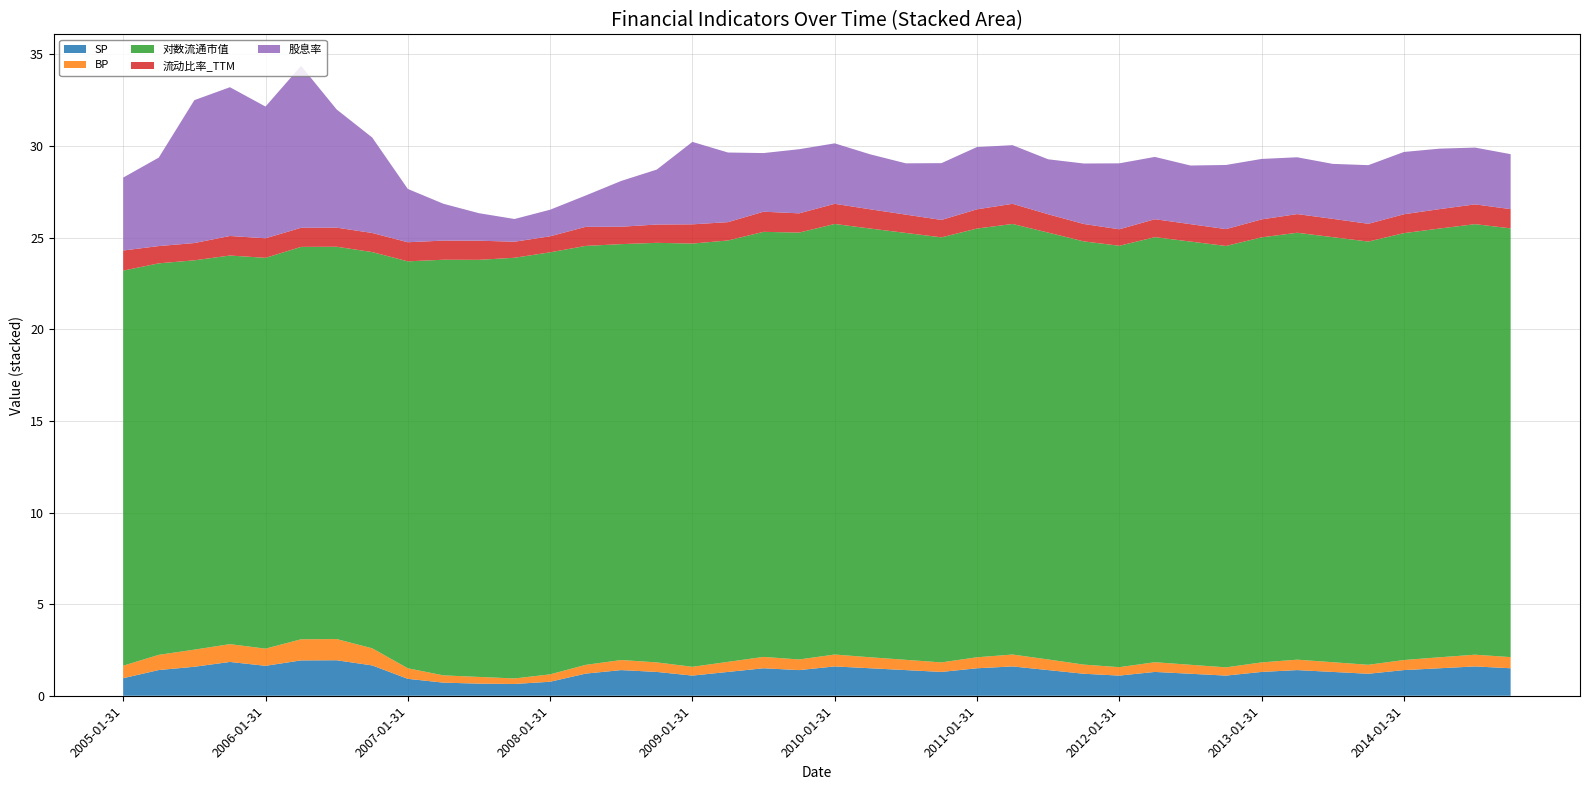

Reading left to right, transcribe all the data shown in this chart.

SP: 1.0	1.4	1.6	1.8	1.6	1.9	1.9	1.7	0.9	0.7	0.7	0.6	0.8	1.2	1.4	1.3	1.1	1.3	1.5	1.4	1.6	1.5	1.4	1.3	1.5	1.6	1.4	1.2	1.1	1.3	1.2	1.1	1.3	1.4	1.3	1.2	1.4	1.5	1.6	1.5
BP: 0.7	0.8	0.9	1.0	0.9	1.2	1.2	0.9	0.6	0.4	0.4	0.3	0.4	0.5	0.6	0.5	0.5	0.6	0.6	0.6	0.7	0.6	0.6	0.5	0.6	0.7	0.6	0.5	0.5	0.5	0.5	0.5	0.5	0.6	0.5	0.5	0.6	0.6	0.6	0.6
对数流通市值: 21.6	21.4	21.2	21.2	21.3	21.4	21.4	21.6	22.2	22.7	22.8	23.0	23.0	22.9	22.7	22.9	23.1	23.0	23.2	23.3	23.5	23.4	23.3	23.2	23.4	23.5	23.3	23.1	23.0	23.2	23.1	23.0	23.2	23.3	23.2	23.1	23.3	23.4	23.5	23.4
流动比率_TTM: 1.1	0.9	0.9	1.1	1.1	1.0	1.0	1.0	1.0	1.0	1.0	0.9	0.9	1.0	0.9	1.0	1.1	1.0	1.1	1.1	1.1	1.1	1.0	0.9	1.1	1.1	1.0	0.9	0.9	1.0	0.9	0.9	1.0	1.0	1.0	1.0	1.0	1.1	1.1	1.1
股息率: 4.0	4.8	7.8	8.1	7.2	8.8	6.5	5.2	2.9	2.0	1.5	1.2	1.4	1.7	2.5	3.0	4.5	3.8	3.2	3.5	3.3	3.0	2.8	3.1	3.4	3.2	3.0	3.3	3.6	3.4	3.2	3.5	3.3	3.1	3.0	3.2	3.4	3.3	3.1	3.0